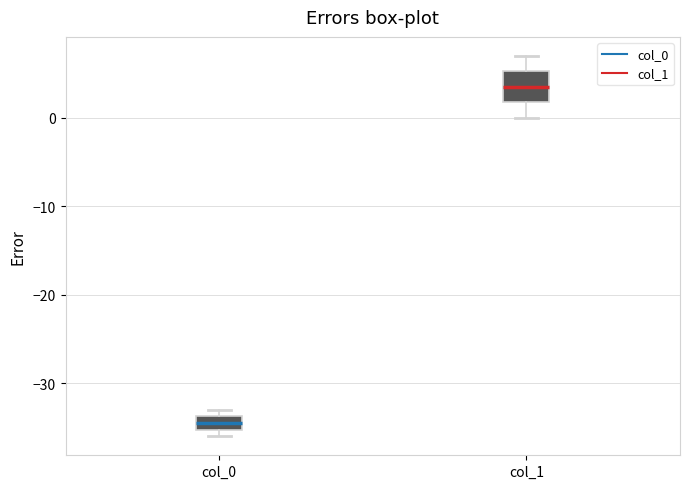

Where does the upper whisker of the box for col_1 end on the y-axis? The values are not printed on the chart, so give them approximately, as read against the axis.

7